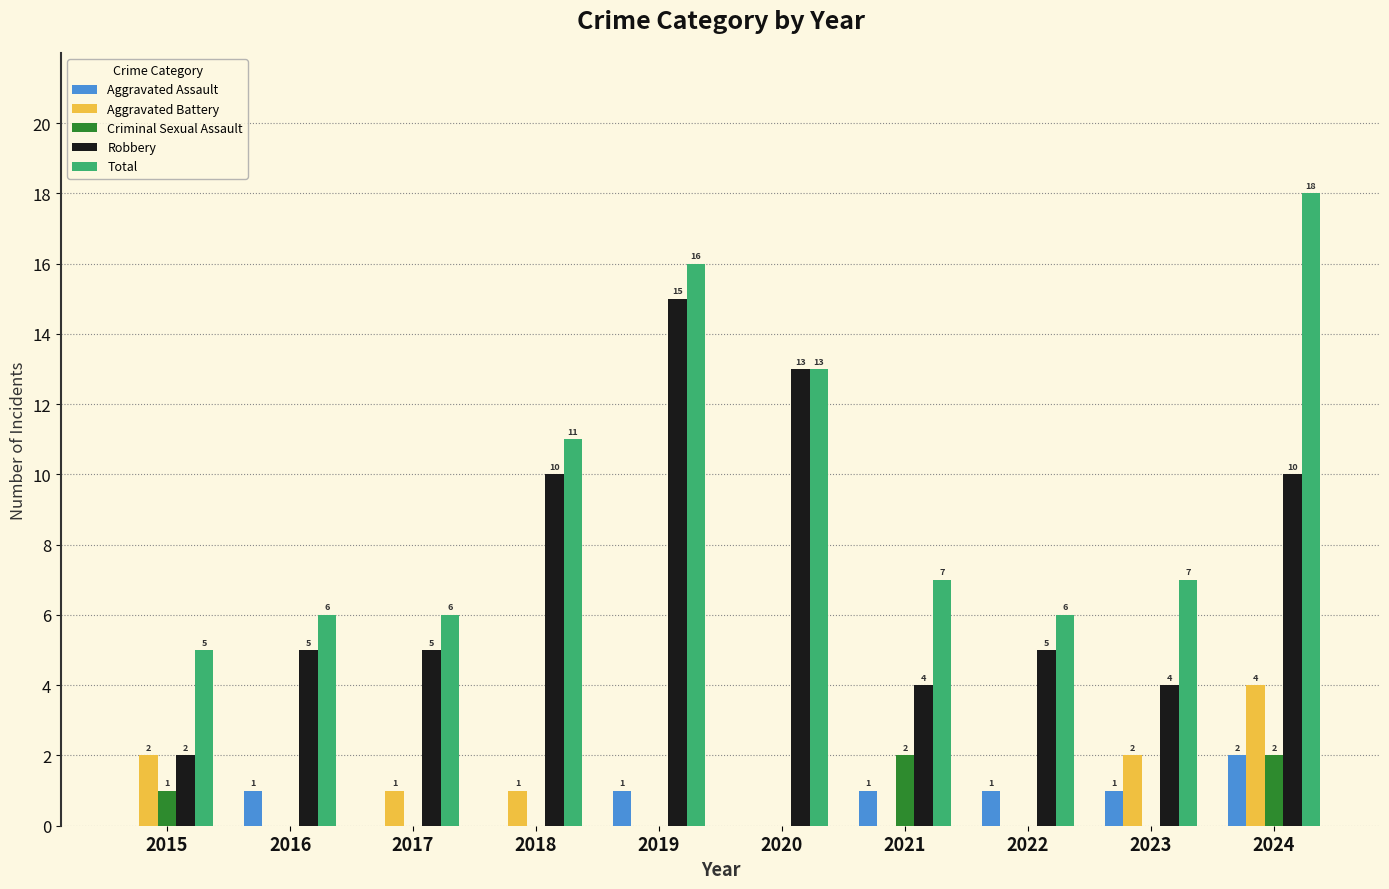

At which category does the chart reach its peak across all series?

2024